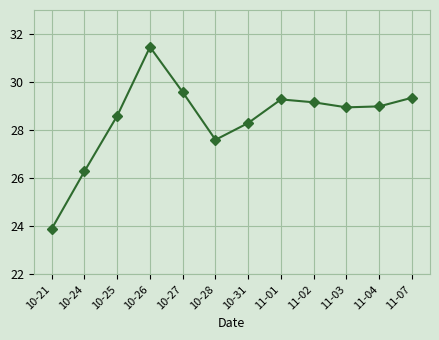

Read the value at 10-21.

23.9